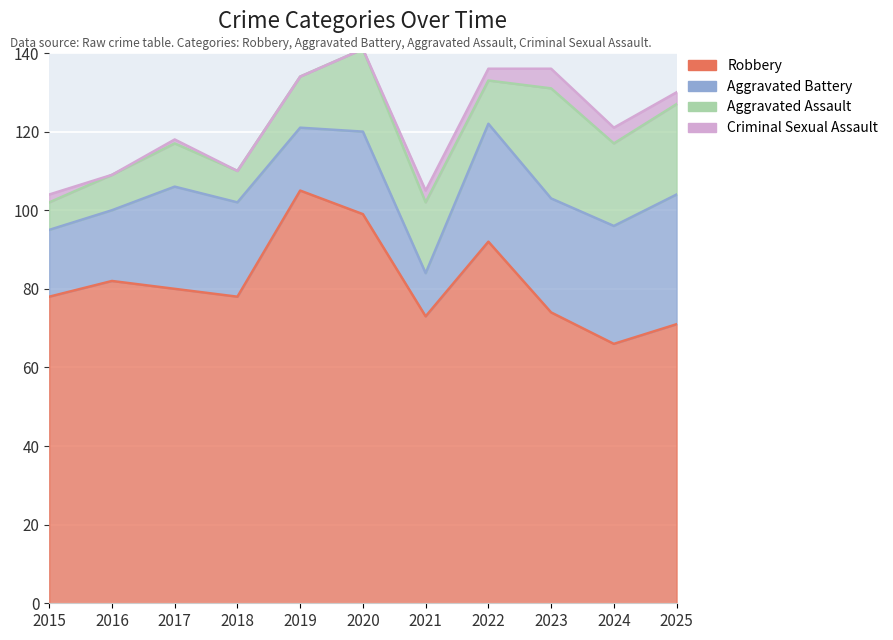

How many lines are shown in the chart?

4